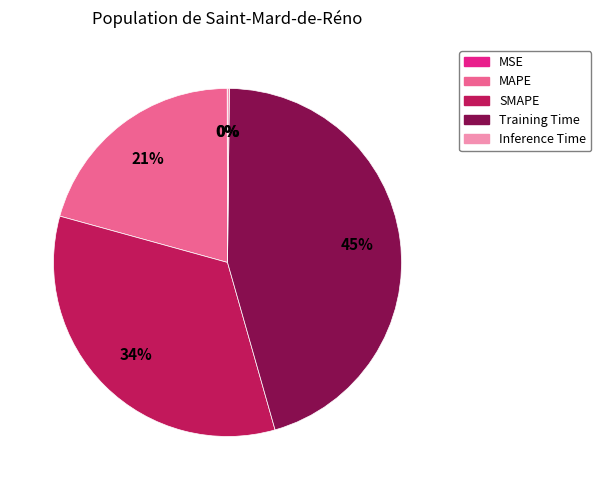

Is SMAPE the majority of the pie?

No